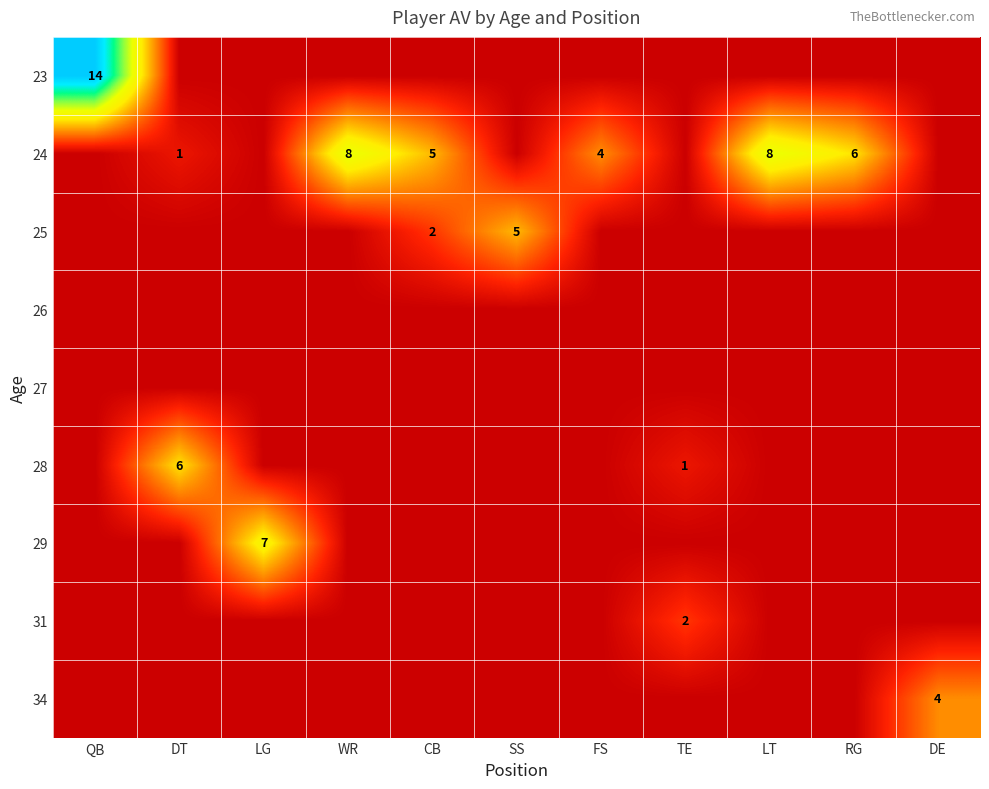

True or false: 31 has a value of 3 at TE.

False